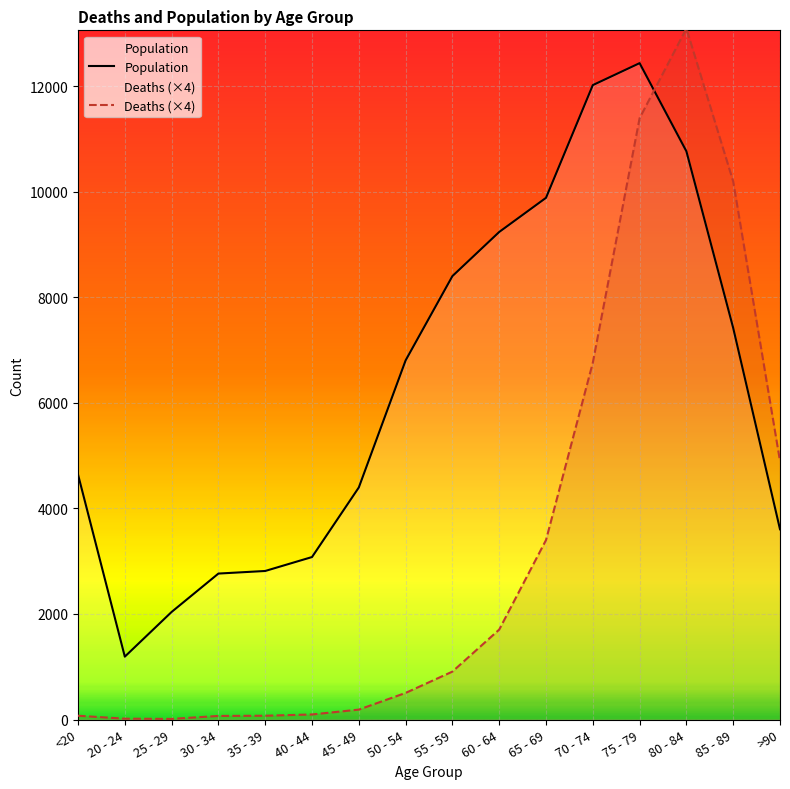

Between 50 - 54 and 20 - 24, which is larger?

50 - 54